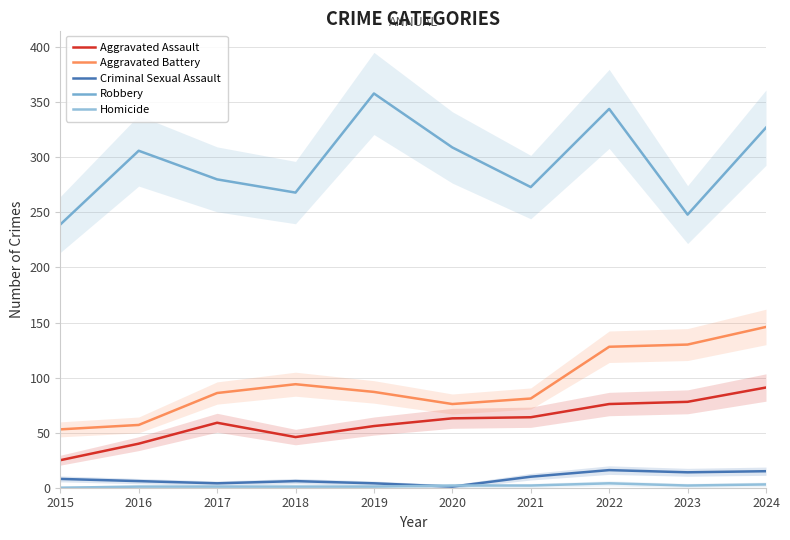

At how many categories does at least one series exceed 293?

5